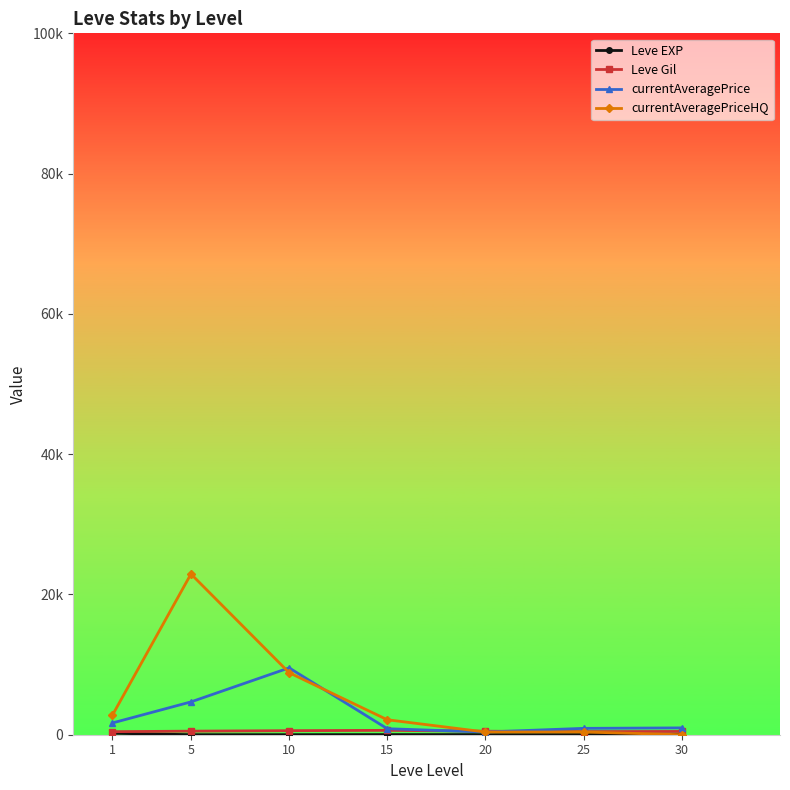

Between 25 and 1, which is larger?

1